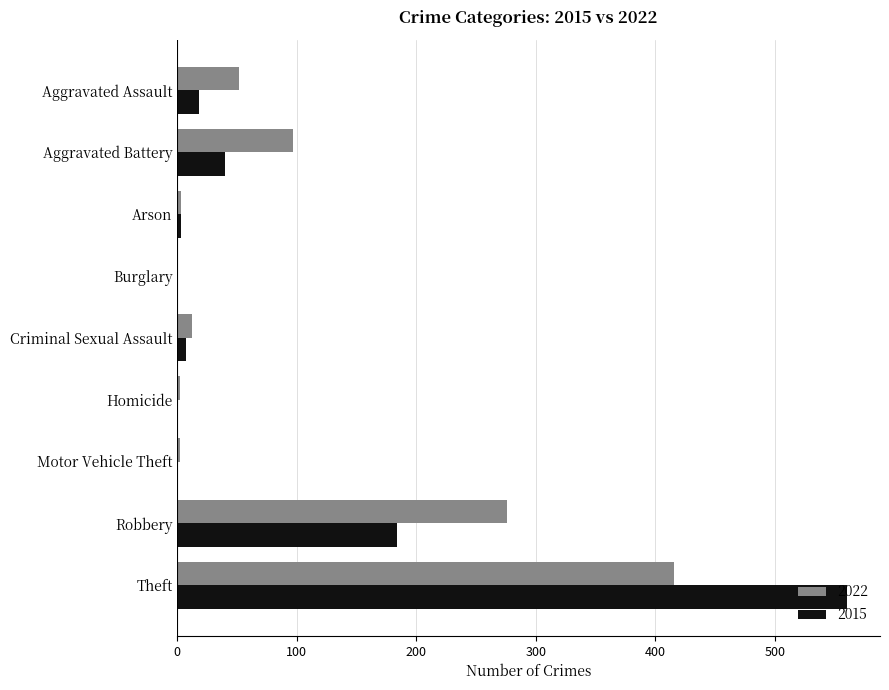

The 2022 series shows 414 at Robbery. True or false?

False